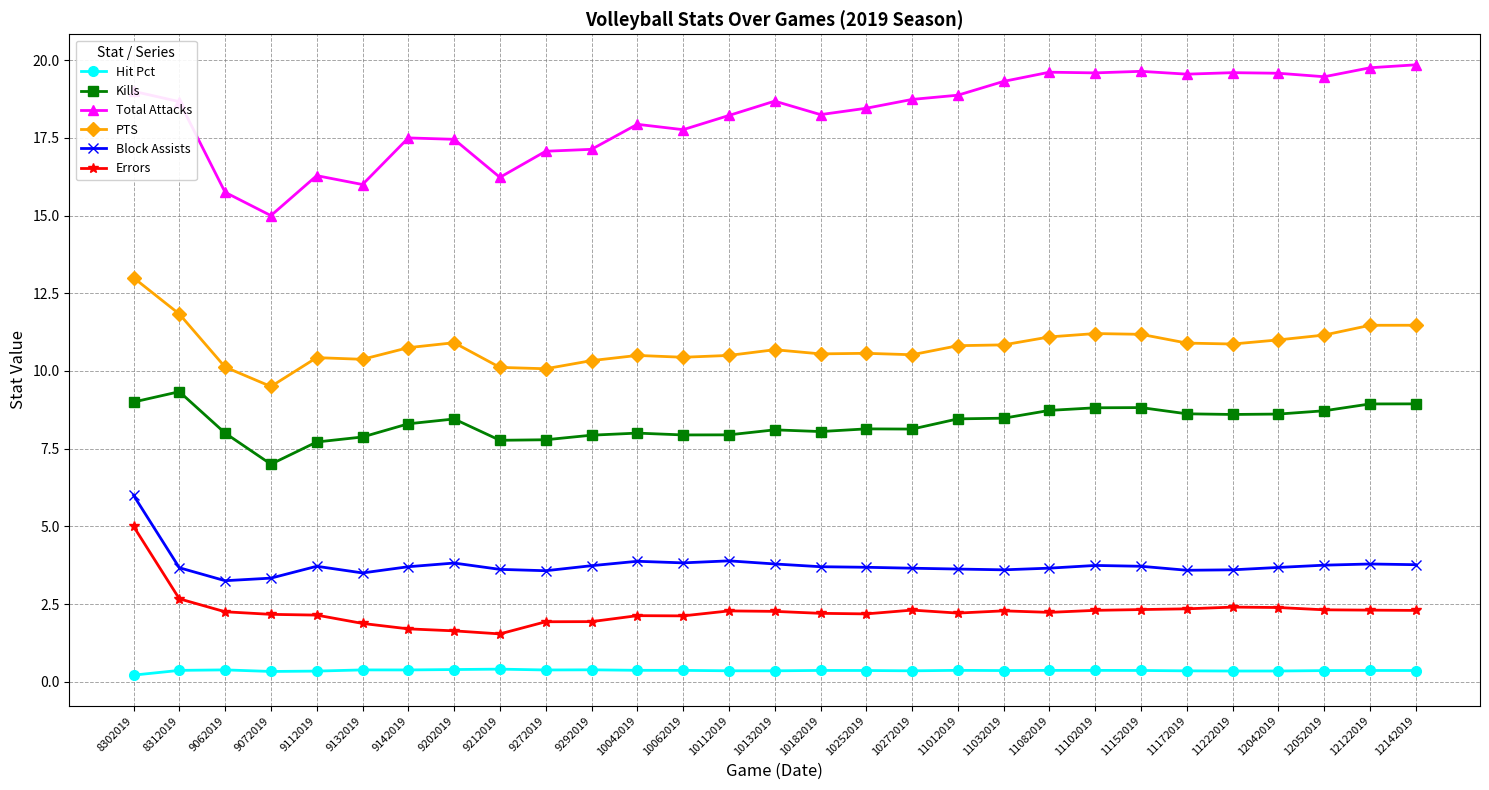

What is the lowest value of the Kills series?

7.0